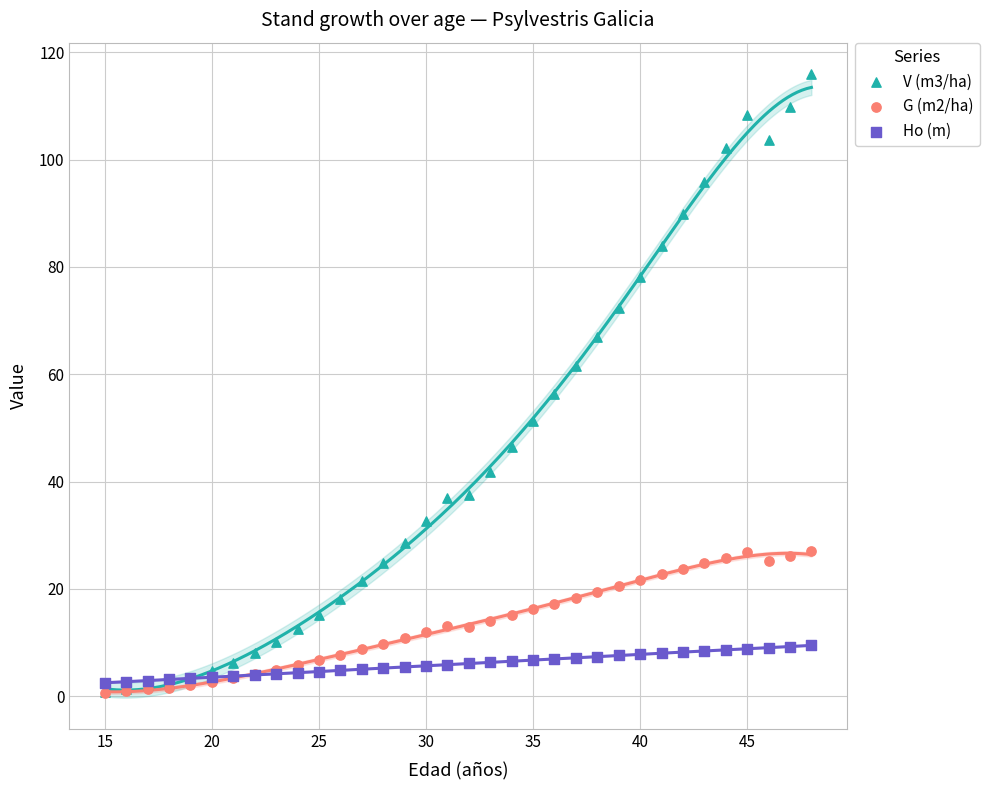

Across all series, what Y value is closest to 58?

56.3